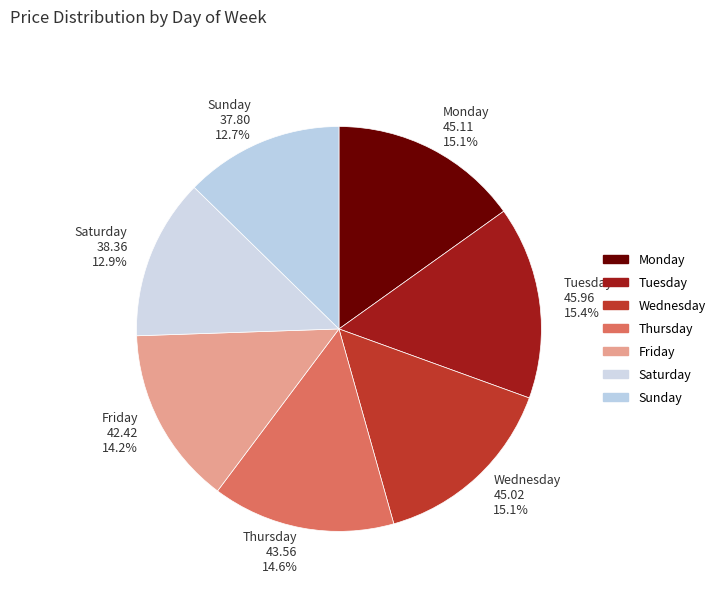

To the nearest percent, what is the combined percentage of Saturday and Wednesday?

28%